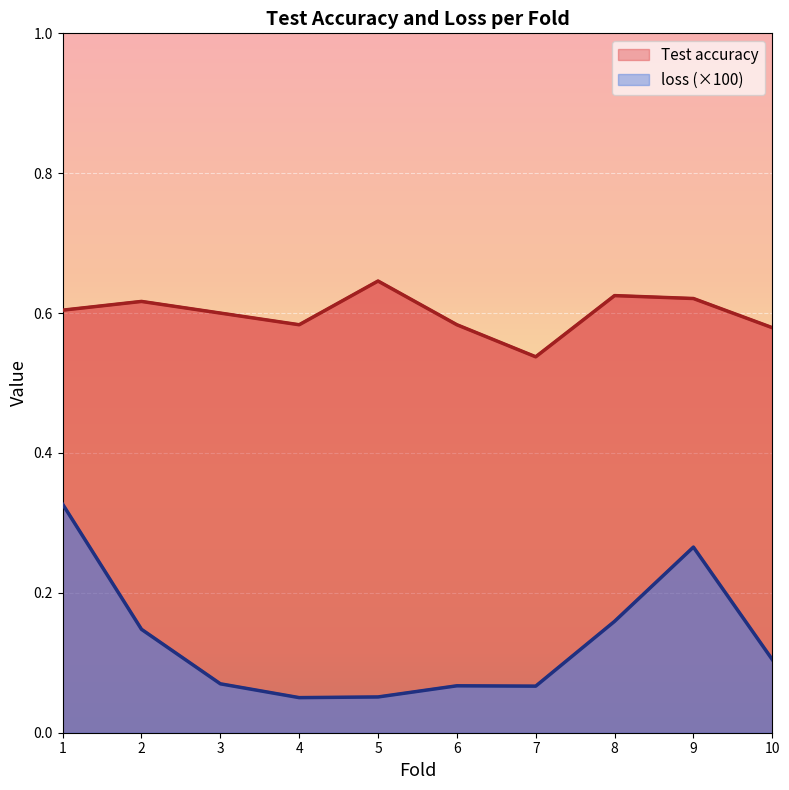

Rank the categories by Test accuracy value from lowest to highest.

7, 10, 4, 6, 3, 1, 2, 9, 8, 5